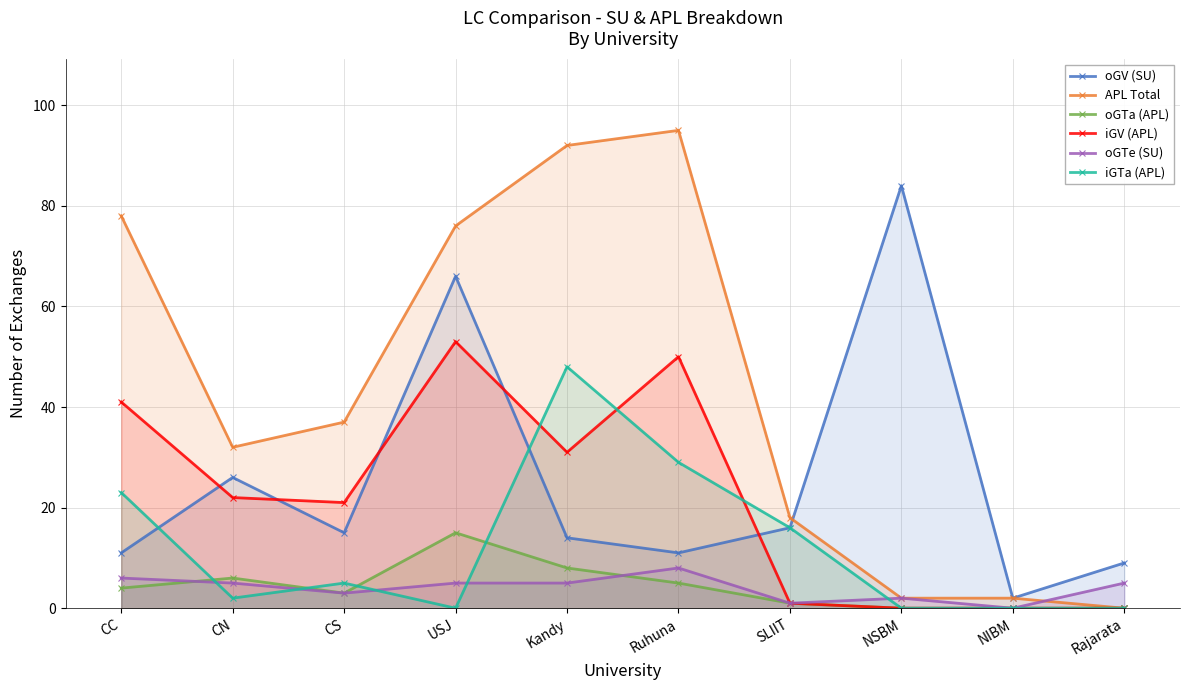

Reading left to right, transcribe all the data shown in this chart.

oGV (SU): CC=11	CN=26	CS=15	USJ=66	Kandy=14	Ruhuna=11	SLIIT=16	NSBM=84	NIBM=2	Rajarata=9
APL Total: CC=78	CN=32	CS=37	USJ=76	Kandy=92	Ruhuna=95	SLIIT=18	NSBM=2	NIBM=2	Rajarata=0
oGTa (APL): CC=4	CN=6	CS=3	USJ=15	Kandy=8	Ruhuna=5	SLIIT=1	NSBM=0	NIBM=0	Rajarata=0
iGV (APL): CC=41	CN=22	CS=21	USJ=53	Kandy=31	Ruhuna=50	SLIIT=1	NSBM=0	NIBM=0	Rajarata=0
oGTe (SU): CC=6	CN=5	CS=3	USJ=5	Kandy=5	Ruhuna=8	SLIIT=1	NSBM=2	NIBM=0	Rajarata=5
iGTa (APL): CC=23	CN=2	CS=5	USJ=0	Kandy=48	Ruhuna=29	SLIIT=16	NSBM=0	NIBM=0	Rajarata=0